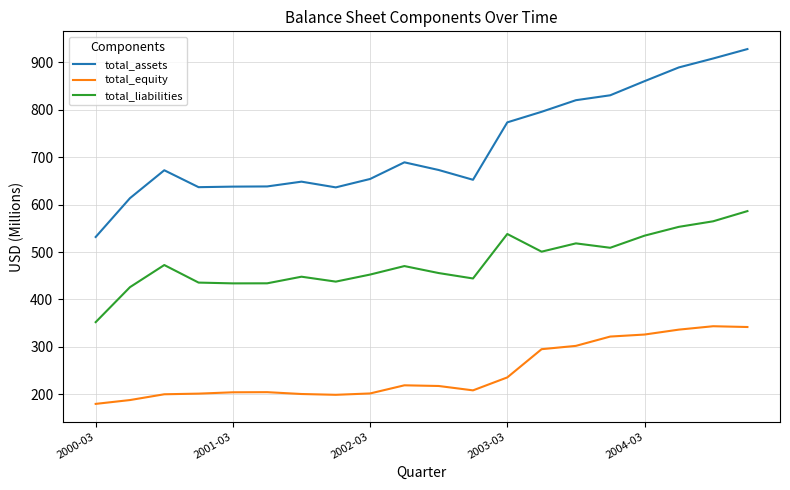

Rank the series by their maximum value, from lowest to highest.

total_equity, total_liabilities, total_assets